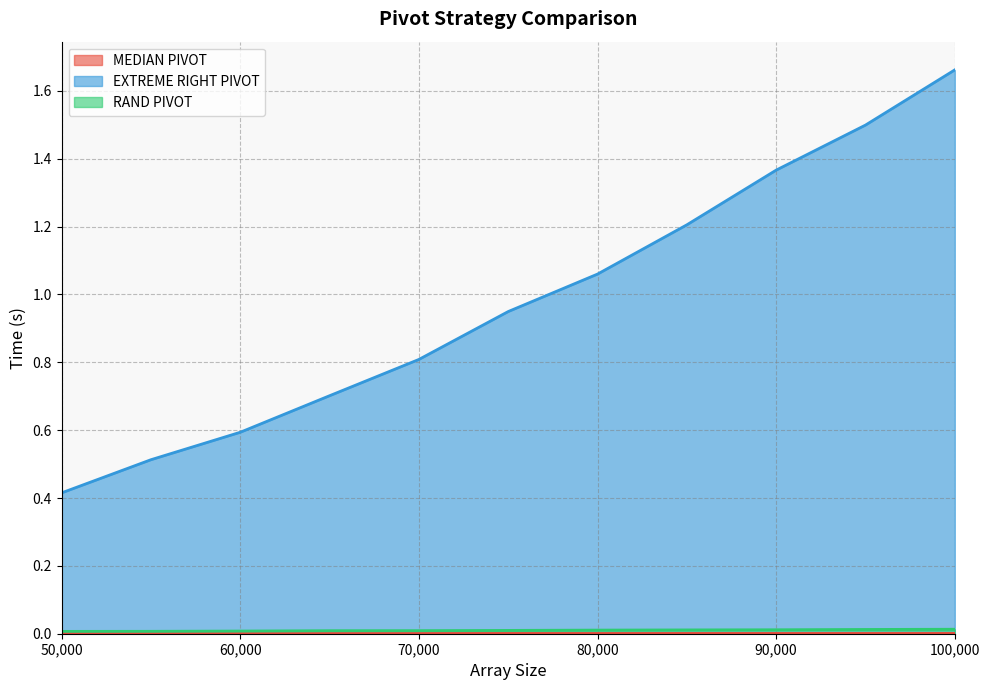

Reading right to left, extract all data points from this chart.

MEDIAN PIVOT: 100000=0.0	95000=0.0	90000=0.0	85000=0.0	80000=0.0	75000=0.0	70000=0.0	65000=0.0	60000=0.0	55000=0.0	50000=0.0
EXTREME RIGHT PIVOT: 100000=1.7	95000=1.5	90000=1.4	85000=1.2	80000=1.1	75000=0.9	70000=0.8	65000=0.7	60000=0.6	55000=0.5	50000=0.4
RAND PIVOT: 100000=0.0	95000=0.0	90000=0.0	85000=0.0	80000=0.0	75000=0.0	70000=0.0	65000=0.0	60000=0.0	55000=0.0	50000=0.0